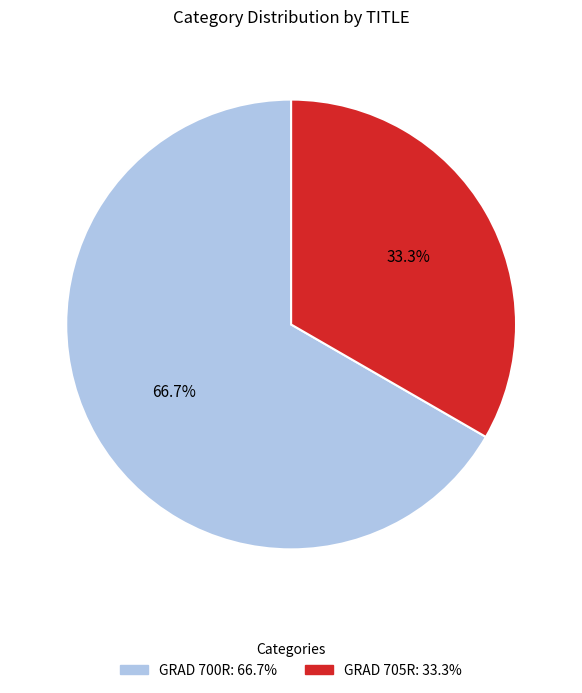

How many slices are in this pie chart?

2